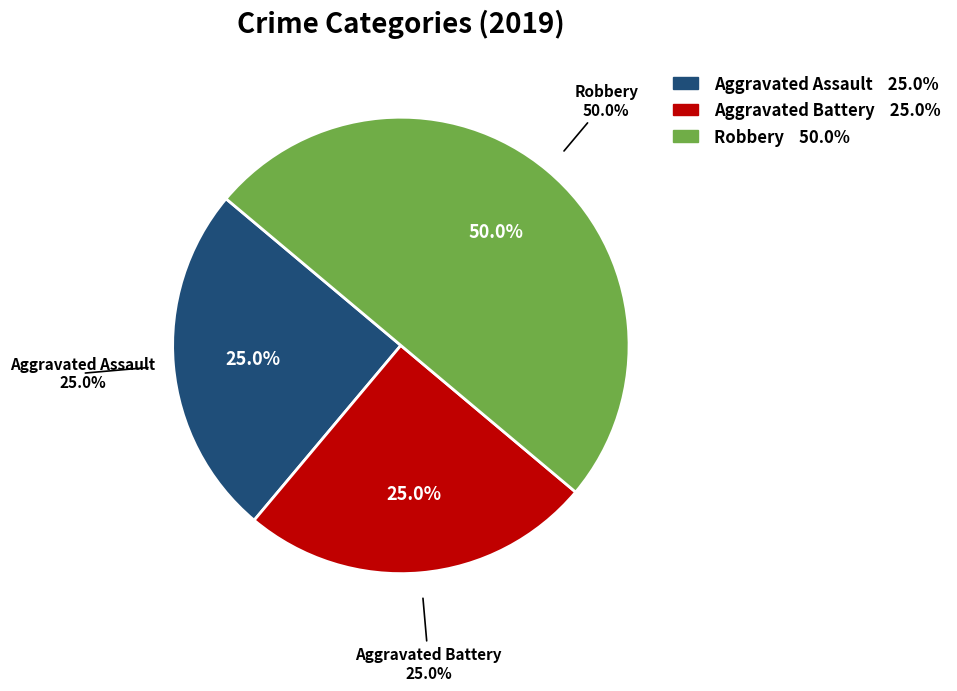

To the nearest percent, what is the difference between the Robbery and Aggravated Assault slice percentages?

25%